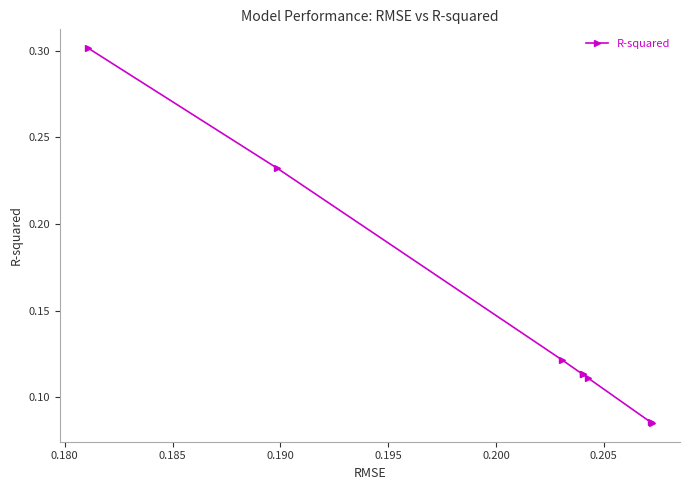

How many lines are shown in the chart?

1